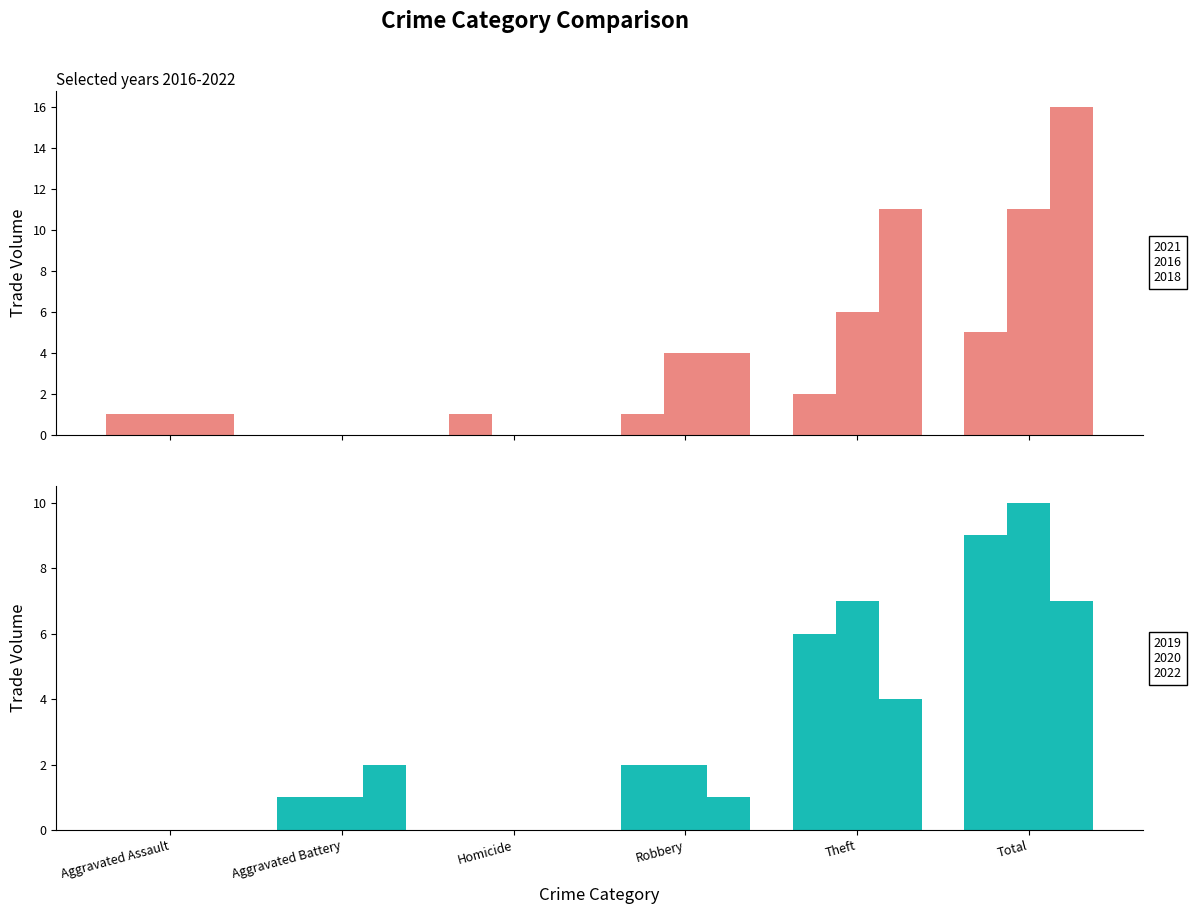

What are all the series names shown in the legend?

2021, 2016, 2018, 2019, 2020, 2022